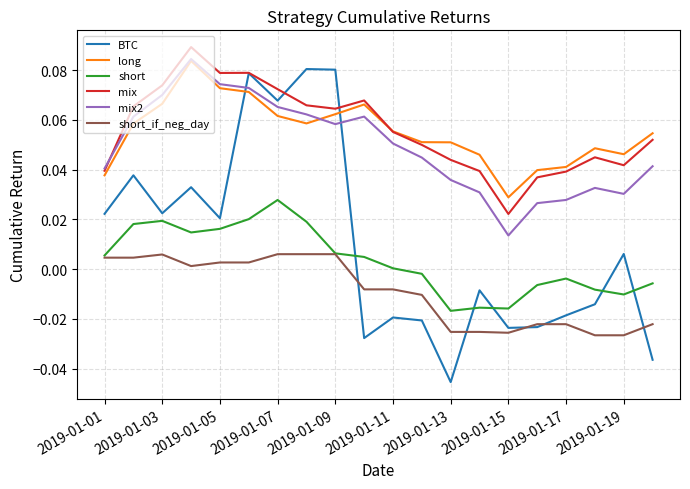

True or false: long and short intersect in this chart.

False